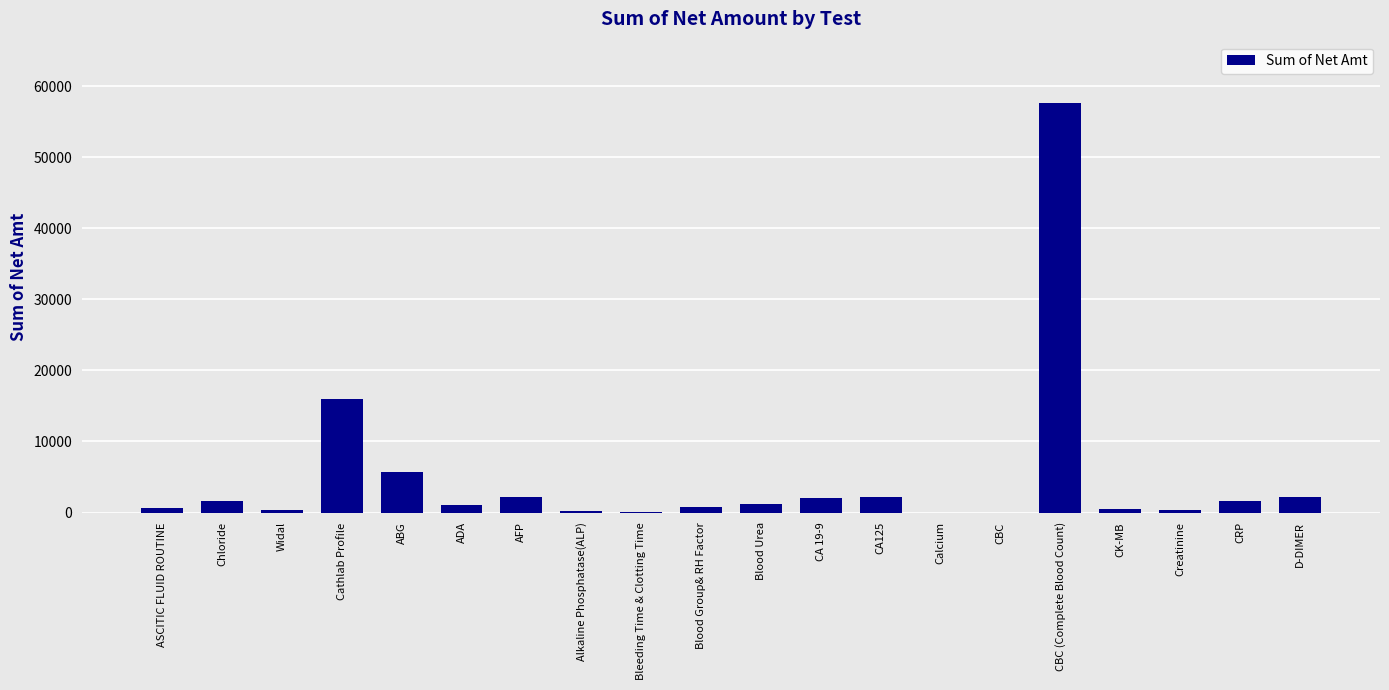

At which label is the value closest to 28800?

Cathlab Profile